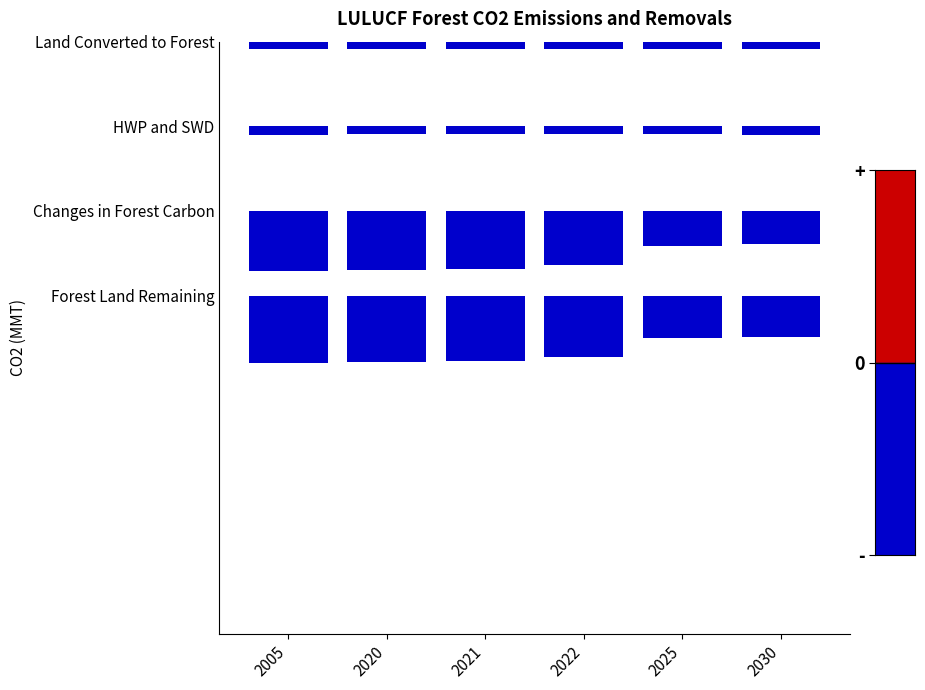

Which series changed the most between 2005 and 2021?

Forest Land Remaining Forest Land